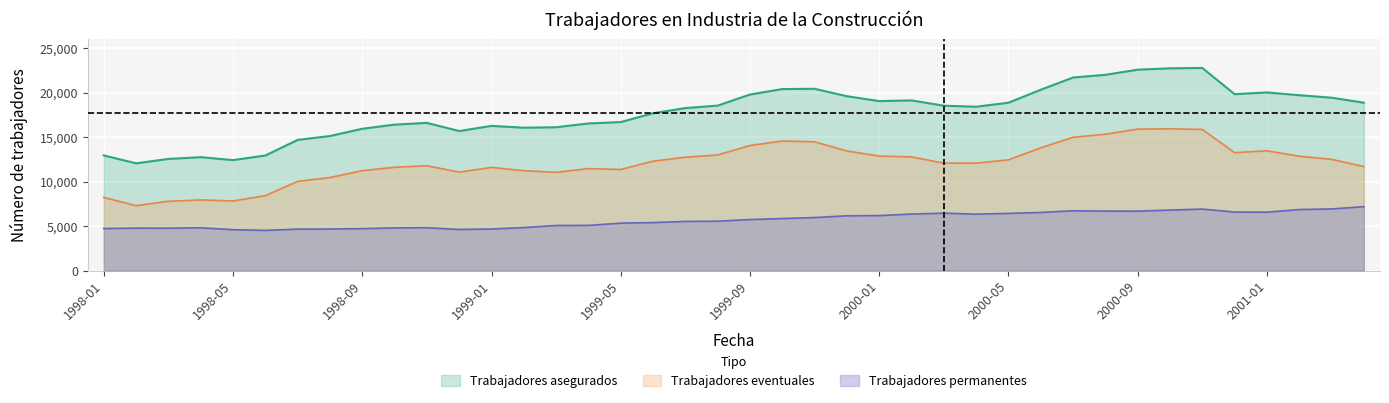

Does the chart display data point markers on the line(s)?

No